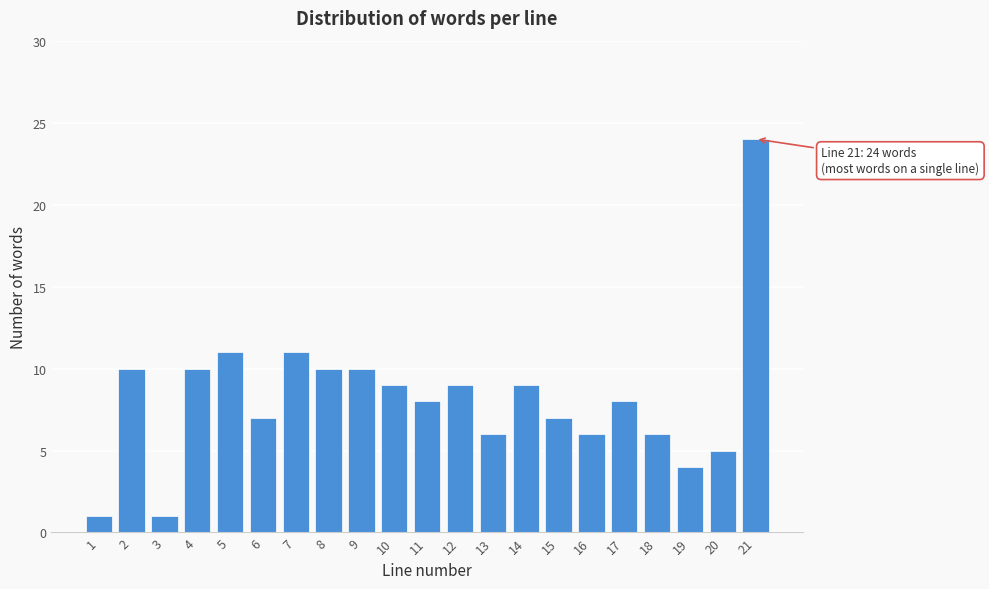

Reading left to right, extract all data points from this chart.

1	10	1	10	11	7	11	10	10	9	8	9	6	9	7	6	8	6	4	5	24